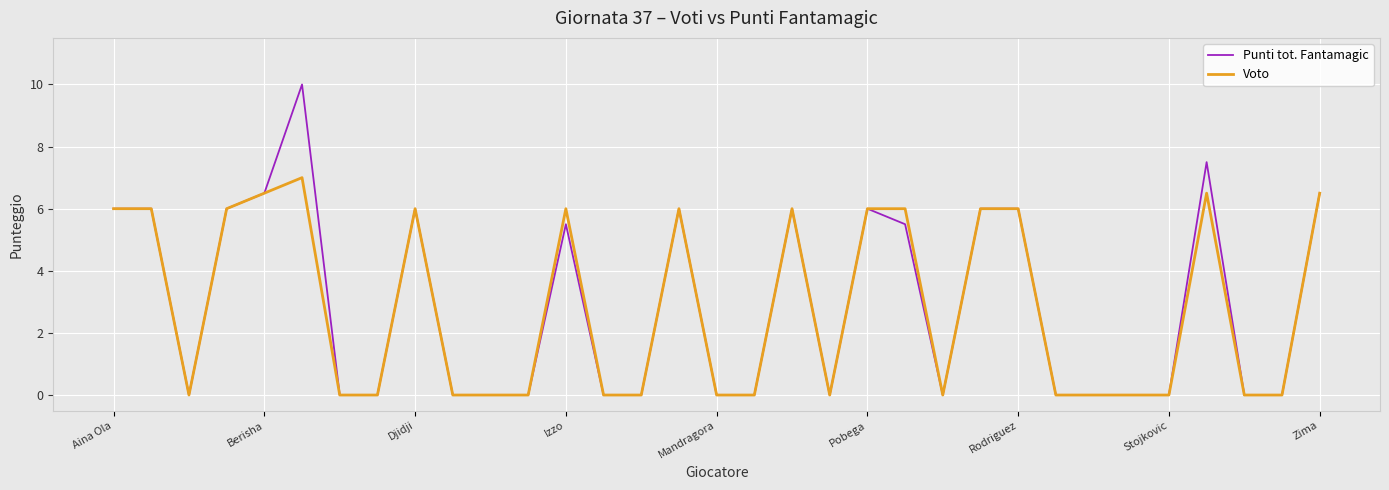

List the series in order of their peak value, highest first.

Punti tot. Fantamagic, Voto